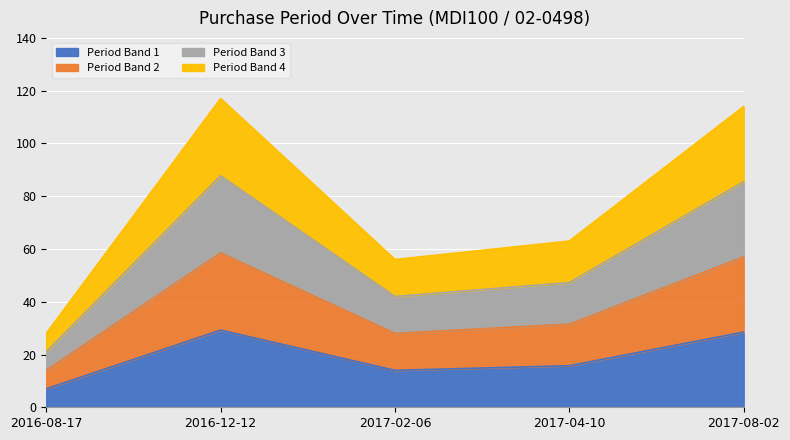

What is the label of the 1st point from the left?

2016-08-17